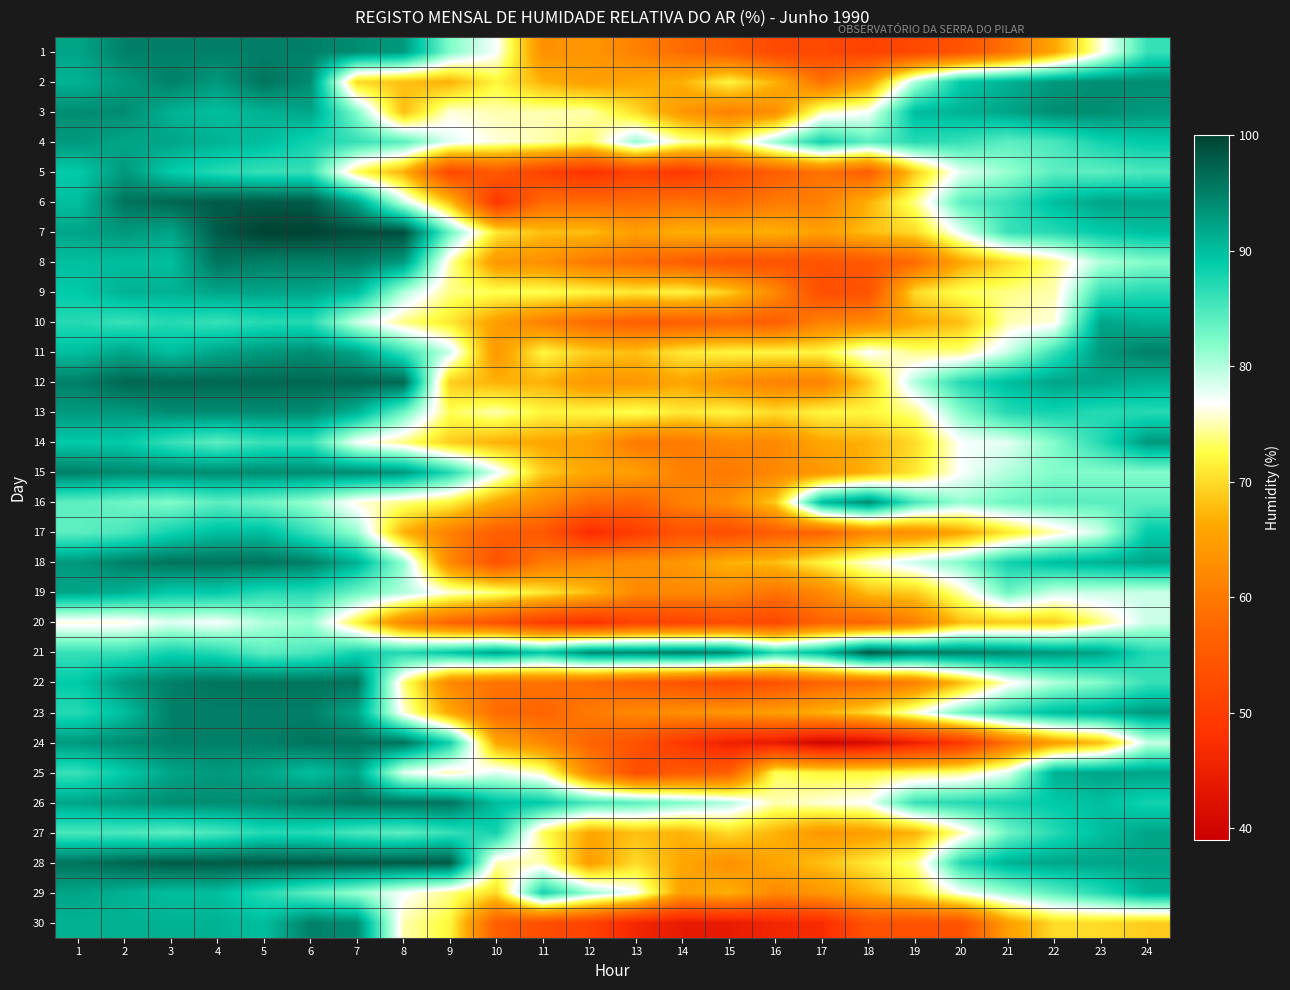

Between 7 and 14, which series saw the biggest shift?

30